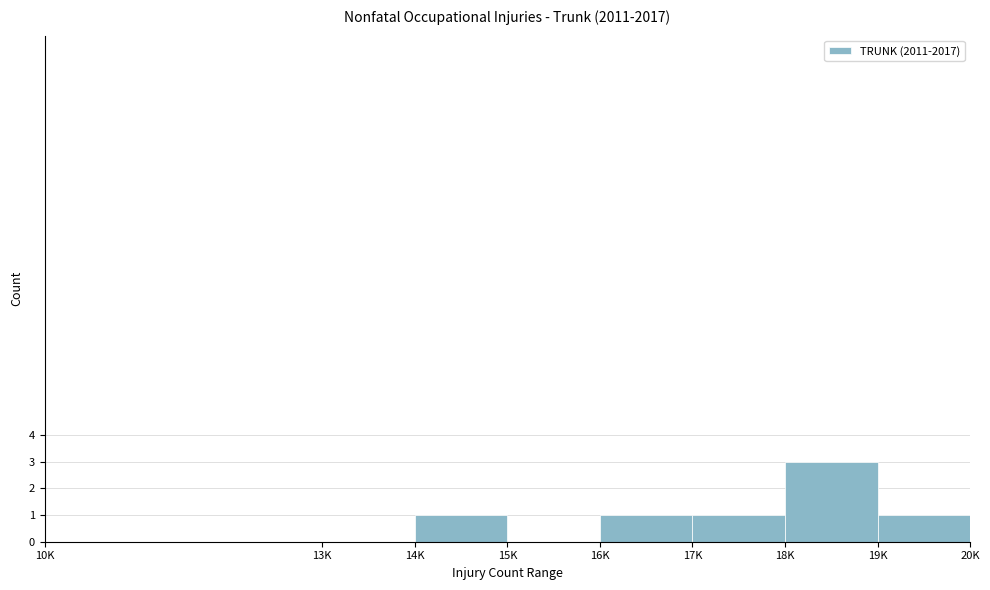

Reading right to left, extract all data points from this chart.

19K=1	18K=3	17K=1	16K=1	15K=0	14K=1	13K=0	10K=0